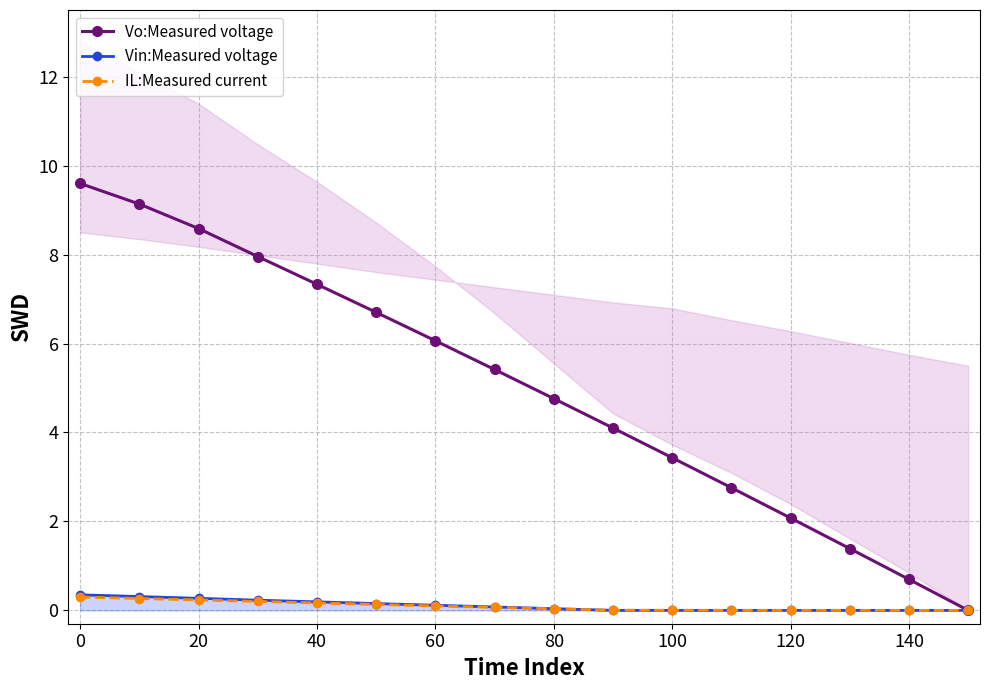

How many values in Vin:Measured voltage are above zero?

9